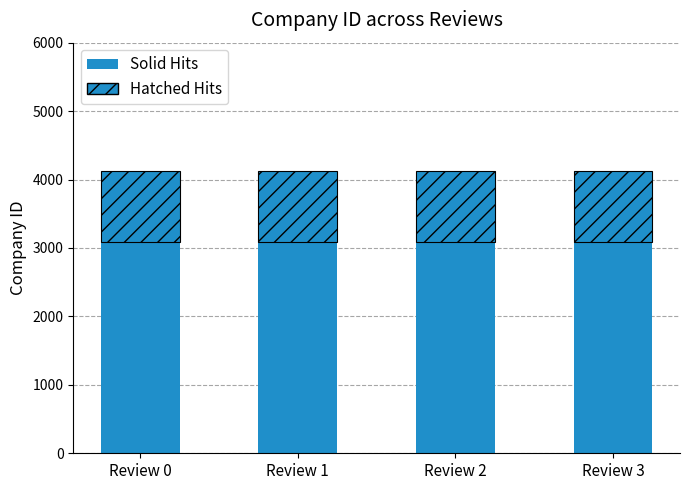

At which category is the sum across all series the highest?

Review 0